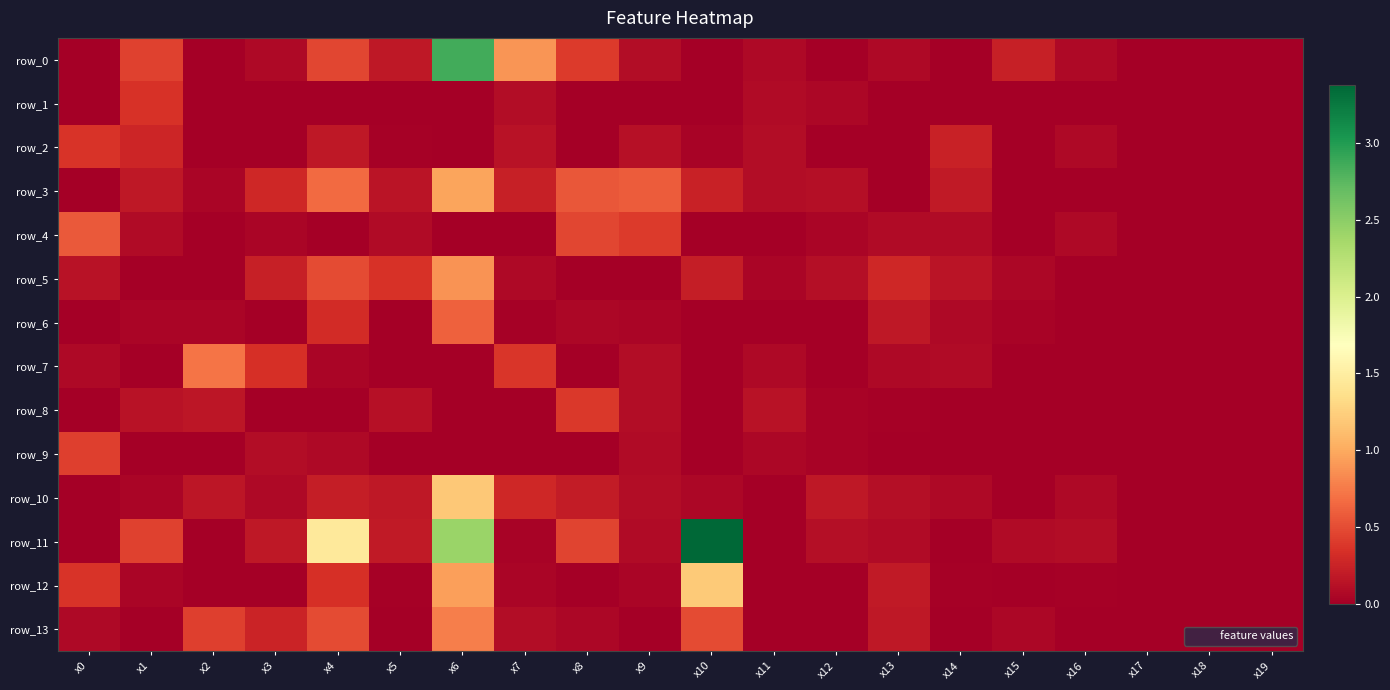

How many positive values does the row_0 series have?

12